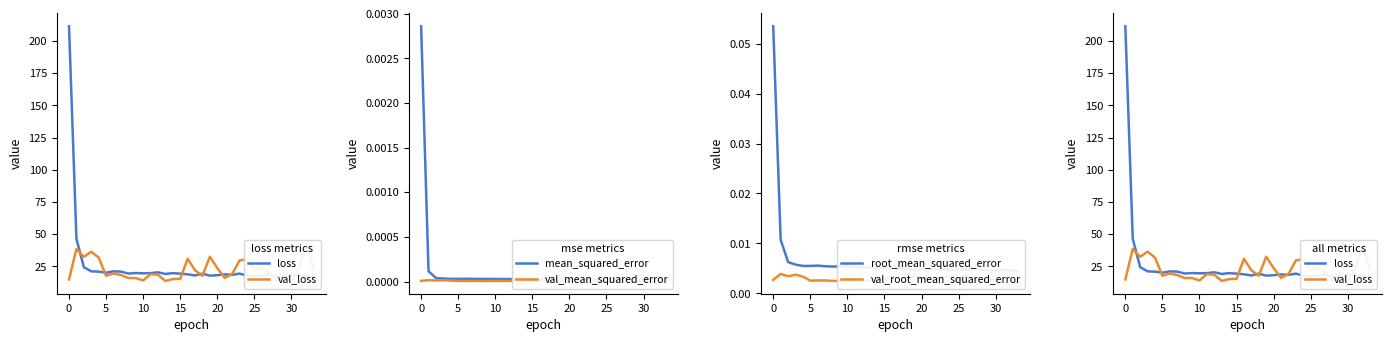

True or false: loss and root_mean_squared_error intersect in this chart.

False